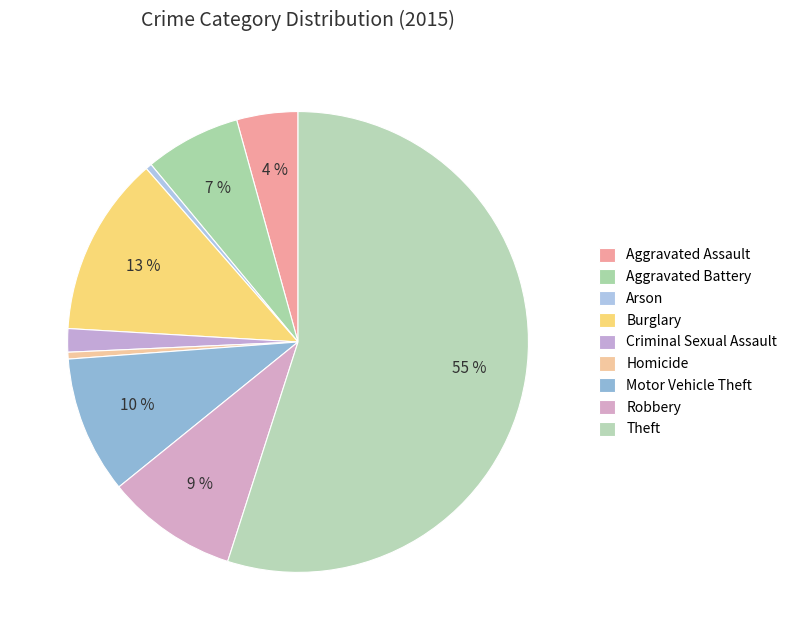

Combined, what portion of the pie is Theft and Robbery?

64.2%